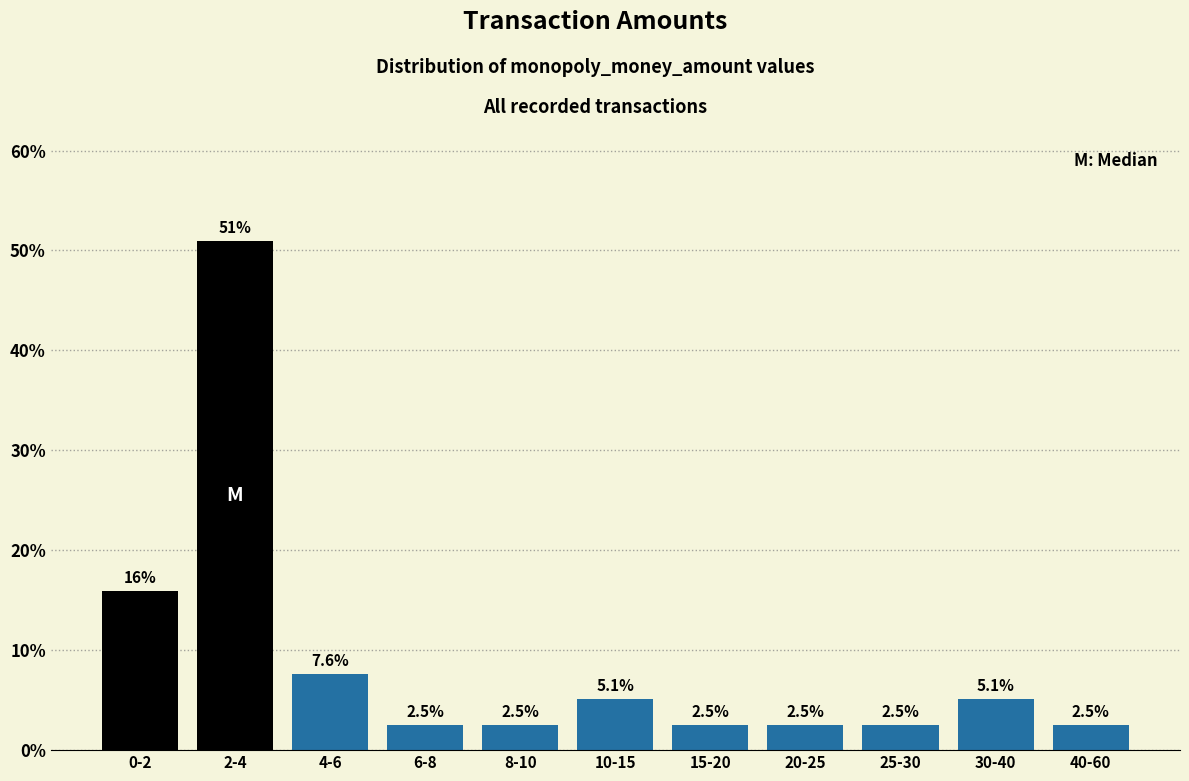

Reading left to right, transcribe all the data shown in this chart.

15.9	51.0	7.6	2.5	2.5	5.1	2.5	2.5	2.5	5.1	2.5